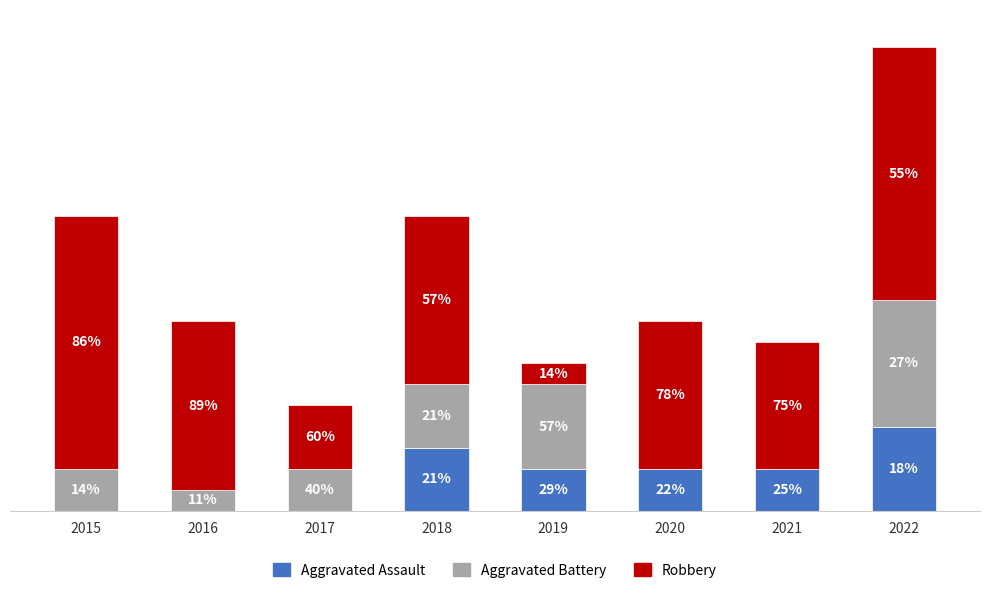

List the labels in order of Aggravated Assault value, largest first.

2022, 2018, 2019, 2020, 2021, 2015, 2016, 2017